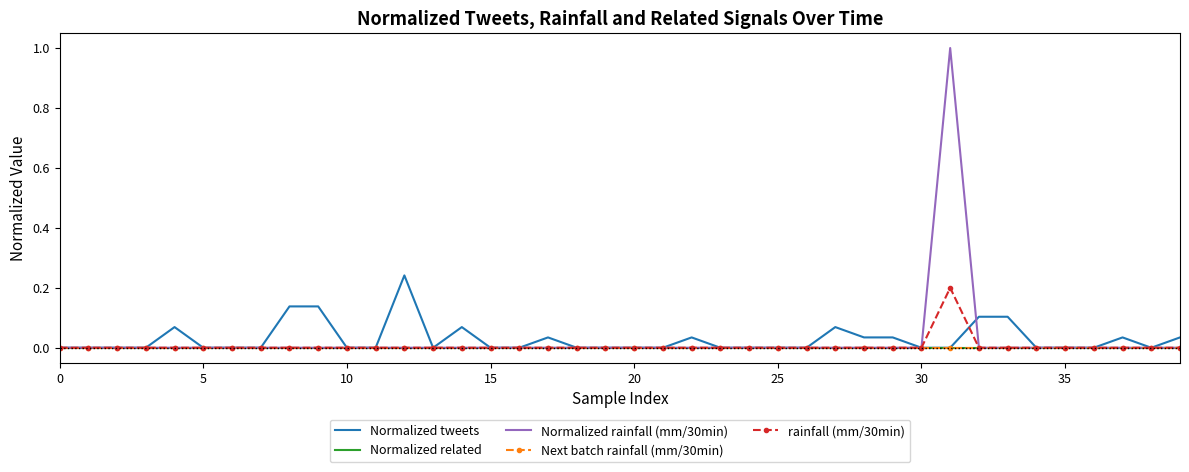

Which series has the largest range (max minus min)?

Normalized rainfall (mm/30min)